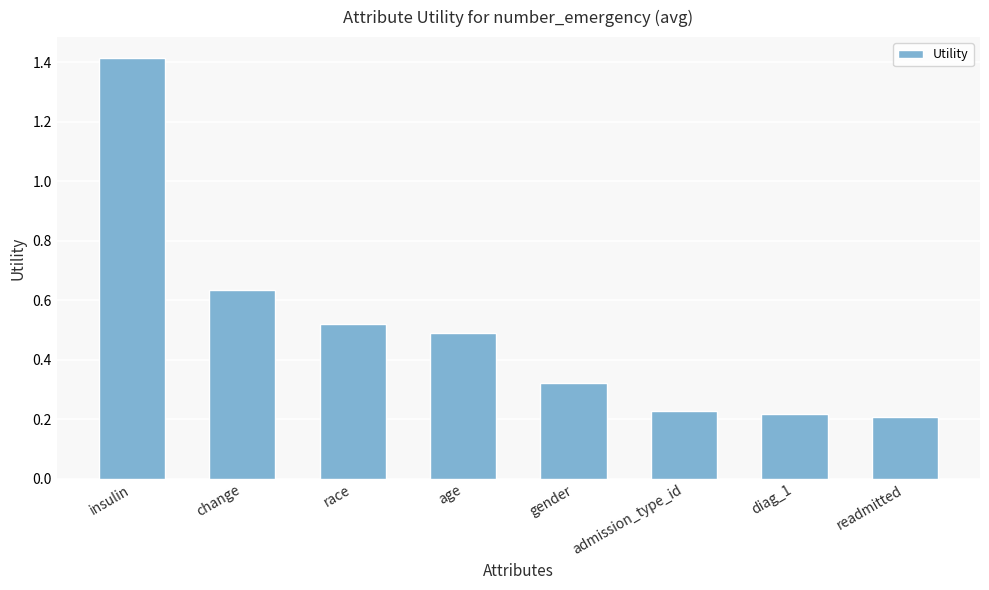

Which has a higher value, diag_1 or readmitted?

diag_1